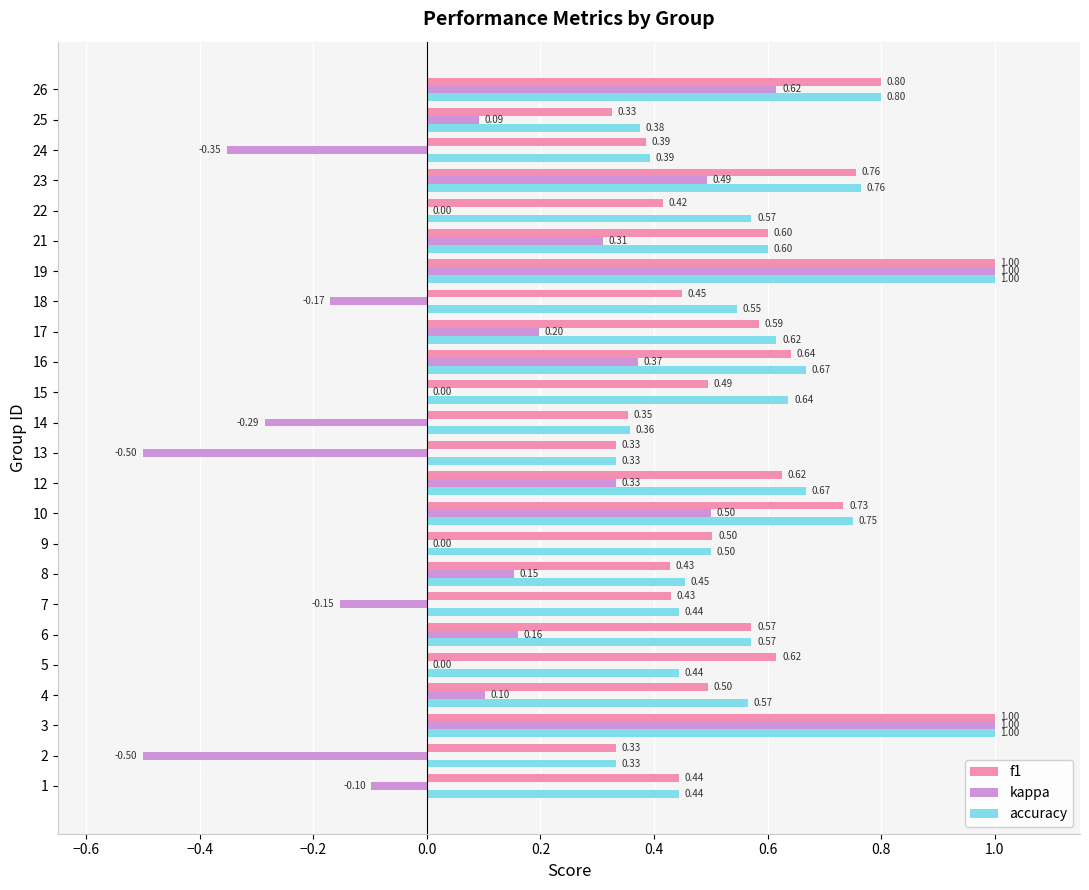

Which series has the largest total across all categories?

accuracy